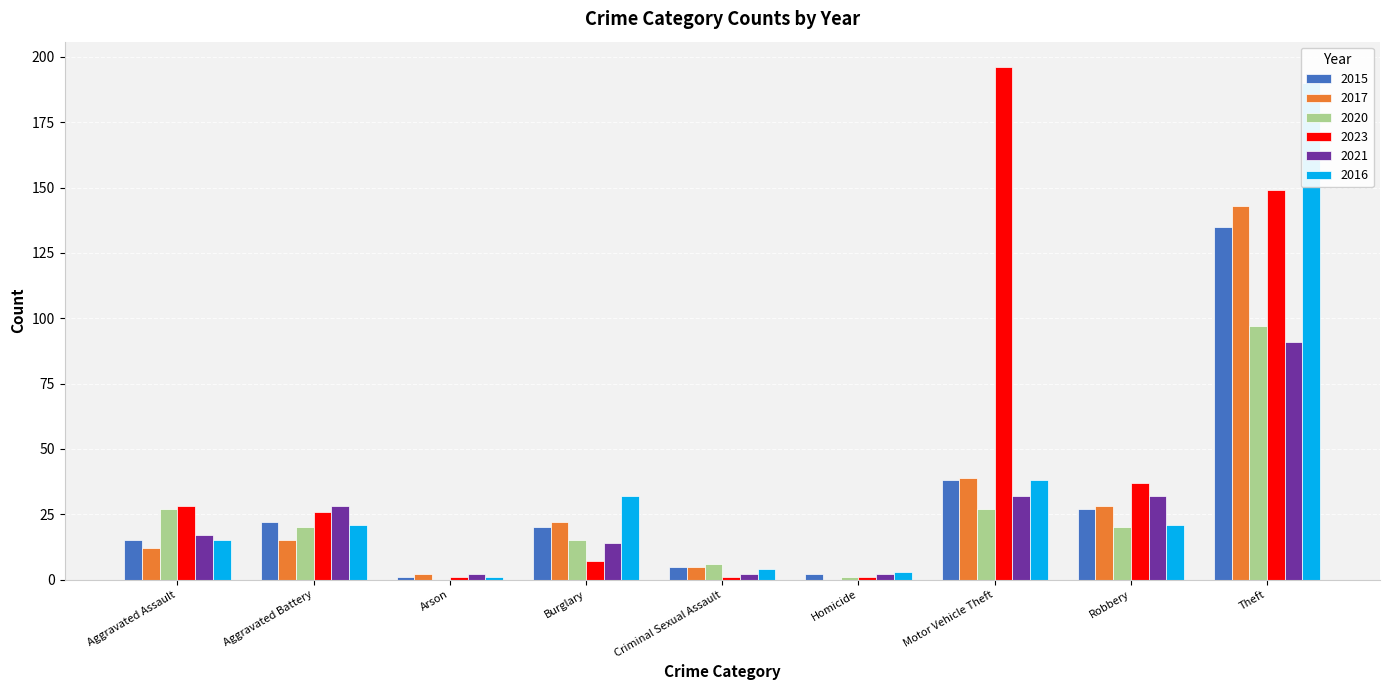

True or false: 2016 has a value of 32 at Burglary.

True